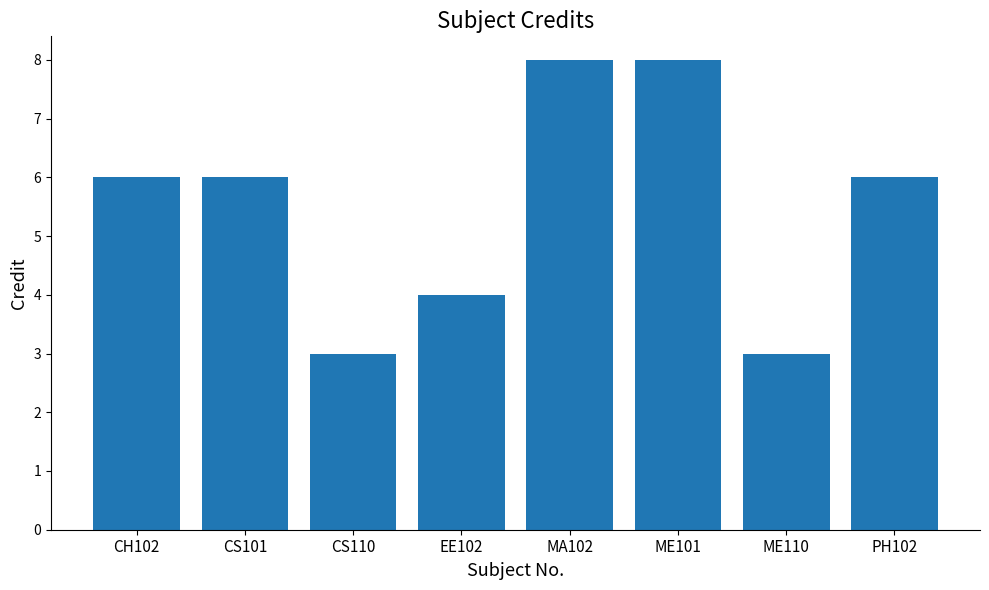

What position from the left is ME101?

6